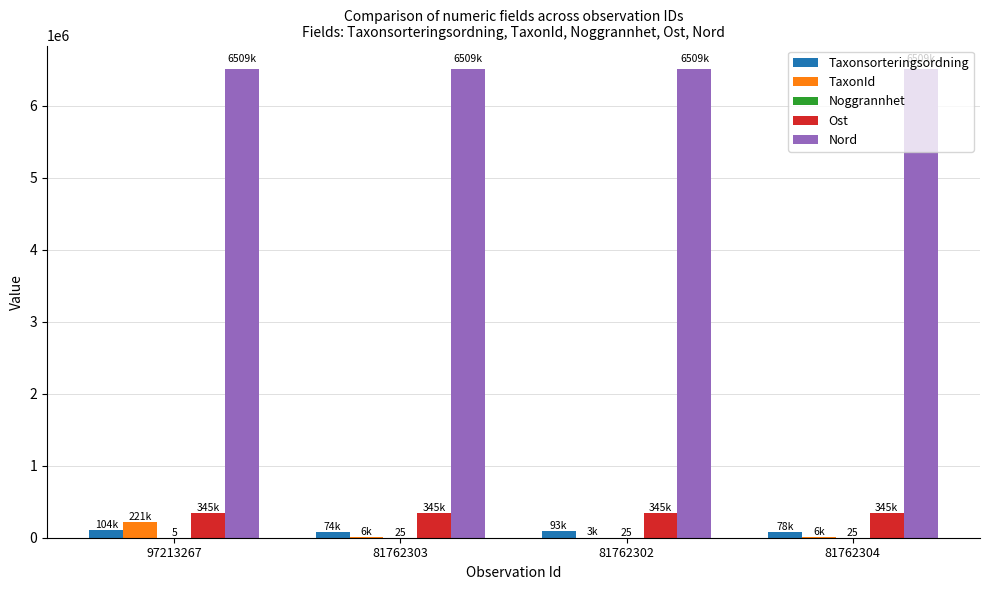

True or false: TaxonId has a value of 6428 at 81762303.

True